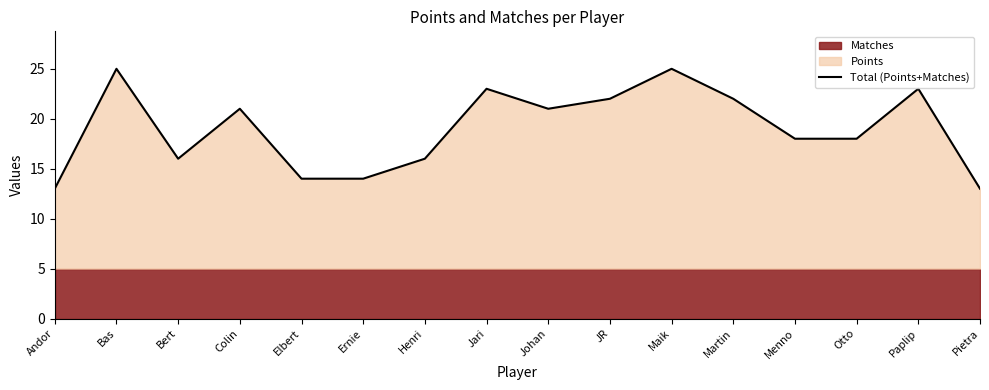

Between Pietra and Otto, which is larger?

Otto